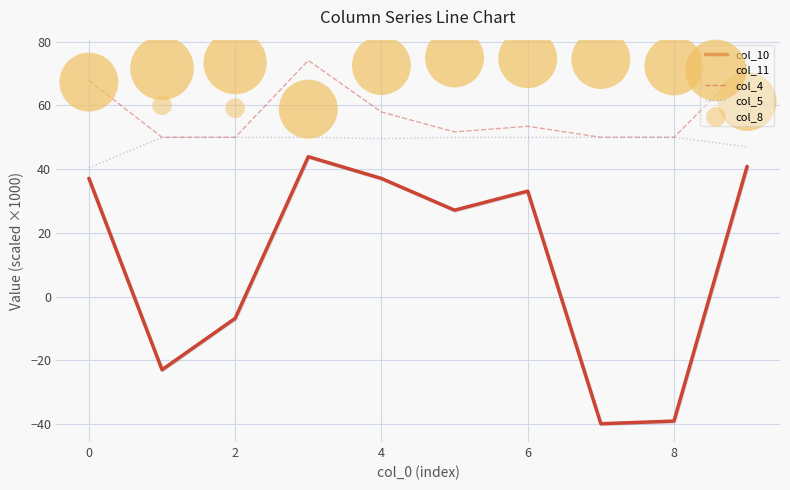

Which series reaches the minimum Y coordinate?

col_10